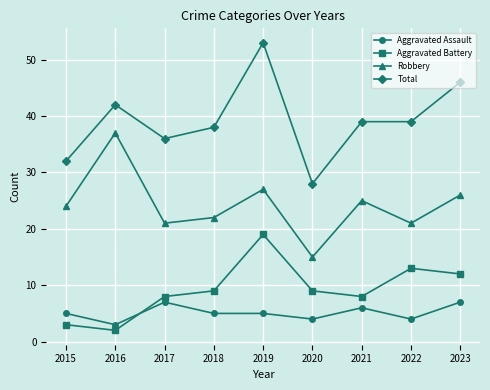

List the series in order of their peak value, lowest first.

Aggravated Assault, Aggravated Battery, Robbery, Total